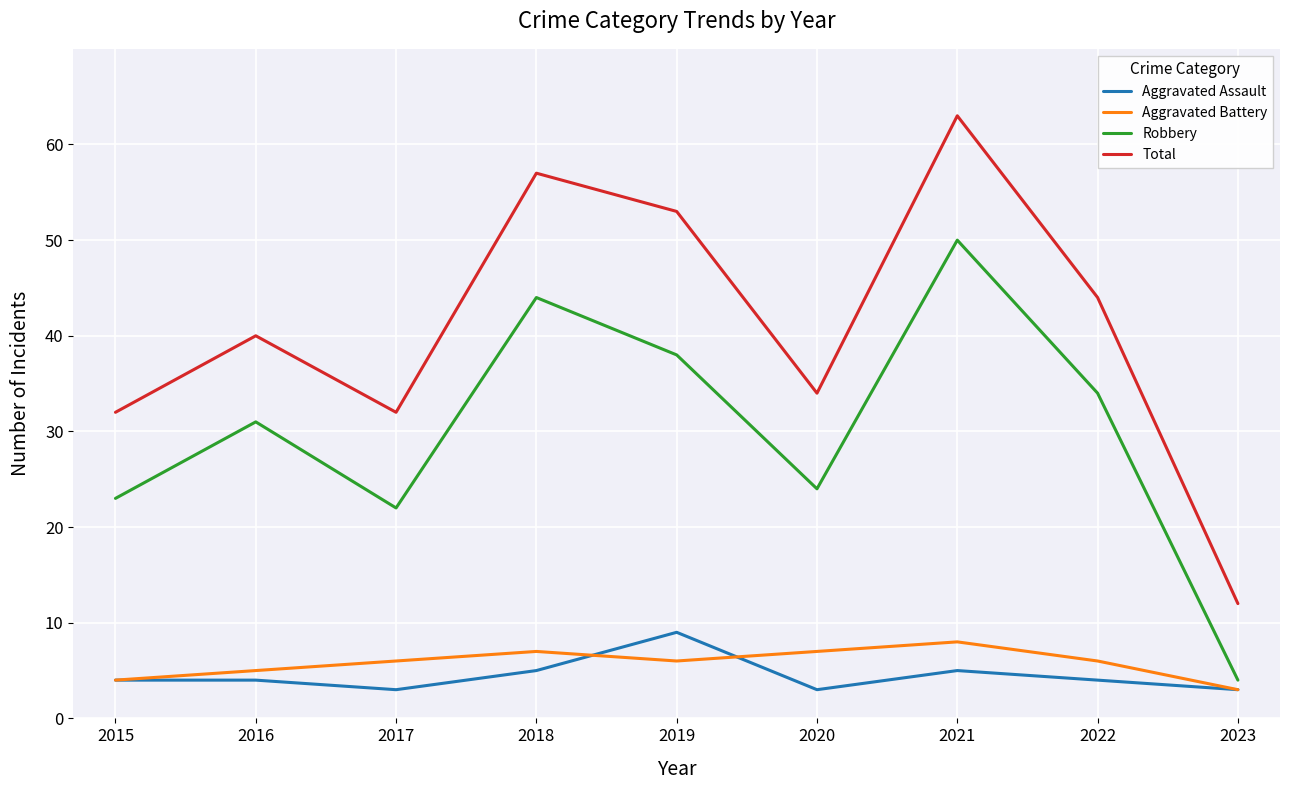

Is it true that Robbery equals 23 at 2015?

True